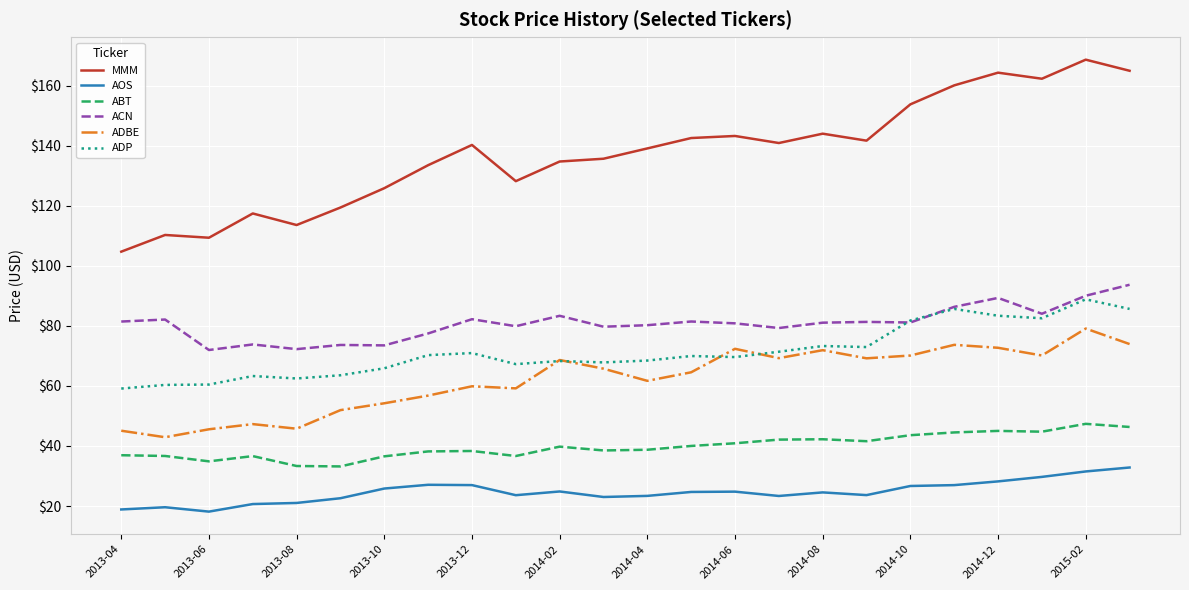

What is the minimum value shown in the chart?

18.1